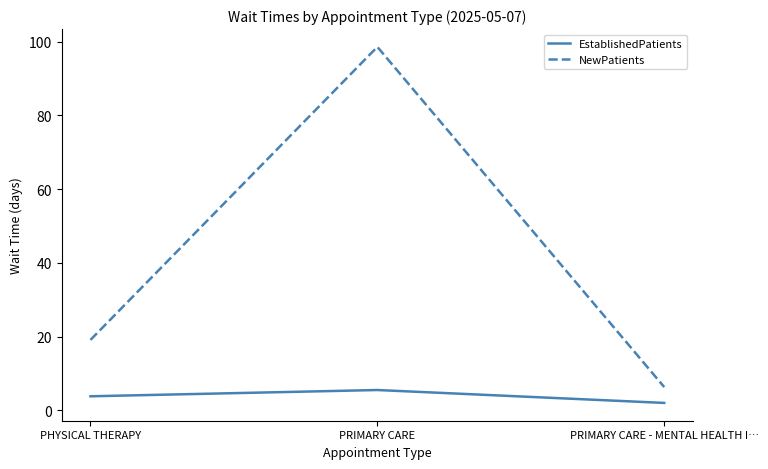

Reading left to right, extract all data points from this chart.

EstablishedPatients: PHYSICAL THERAPY=3.8	PRIMARY CARE=5.5	PRIMARY CARE - MENTAL HEALTH I…=2.0
NewPatients: PHYSICAL THERAPY=19.1	PRIMARY CARE=98.6	PRIMARY CARE - MENTAL HEALTH I…=6.3